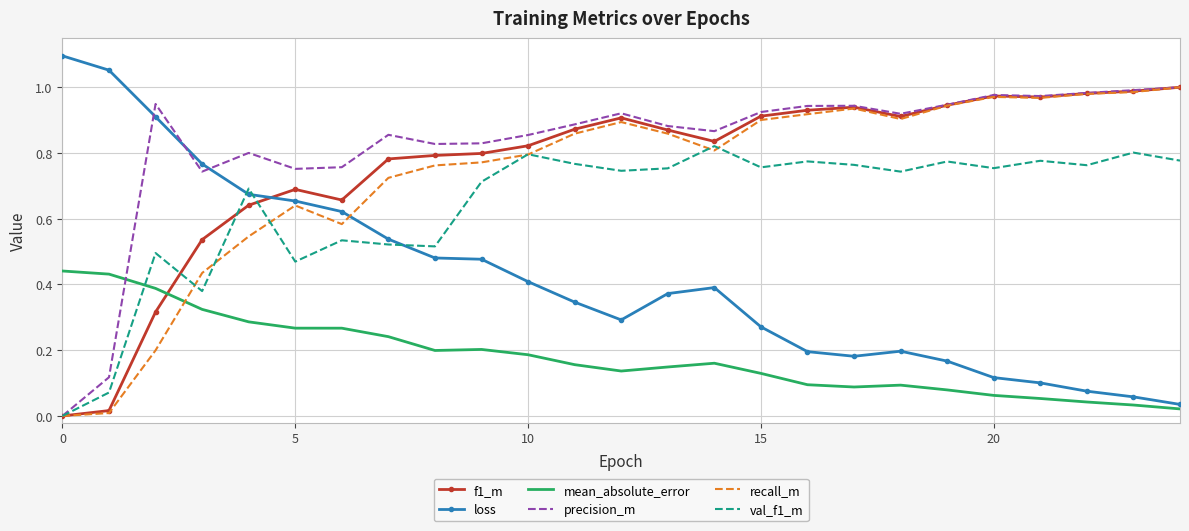

True or false: val_f1_m and mean_absolute_error intersect in this chart.

True